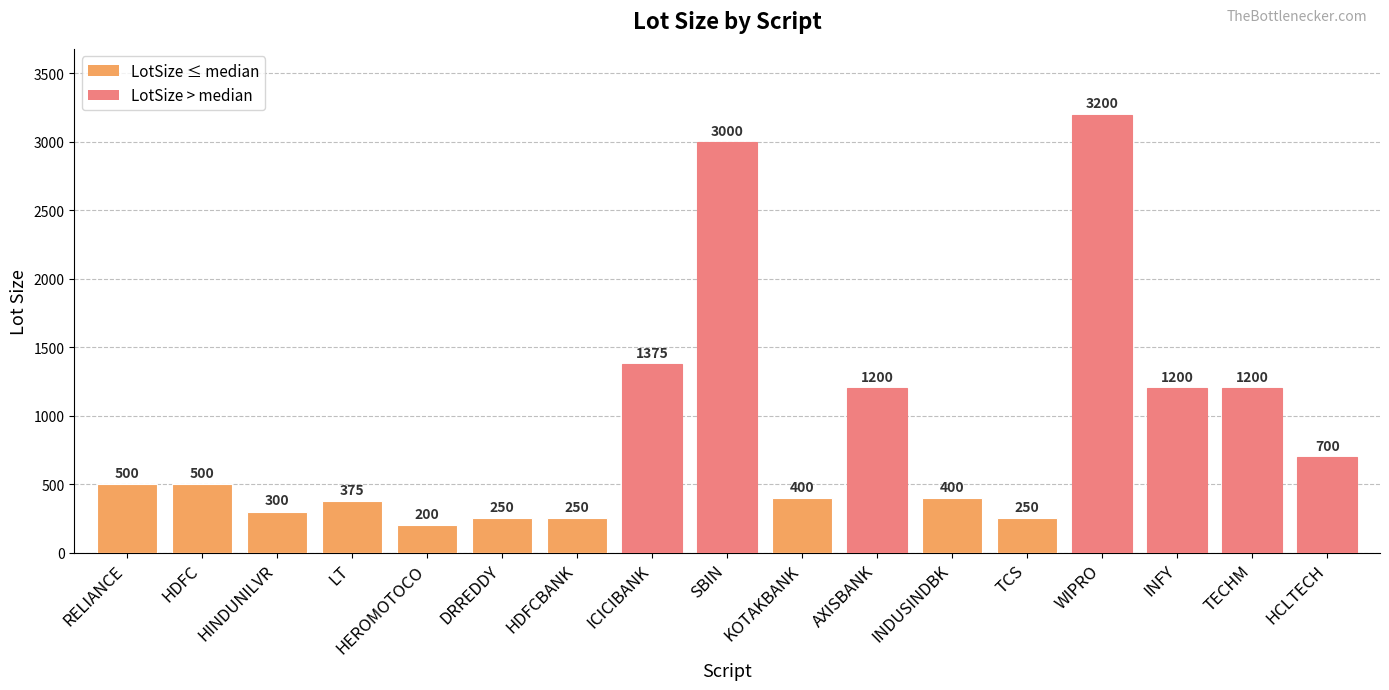

What is the label of the 6th bar from the right?

INDUSINDBK